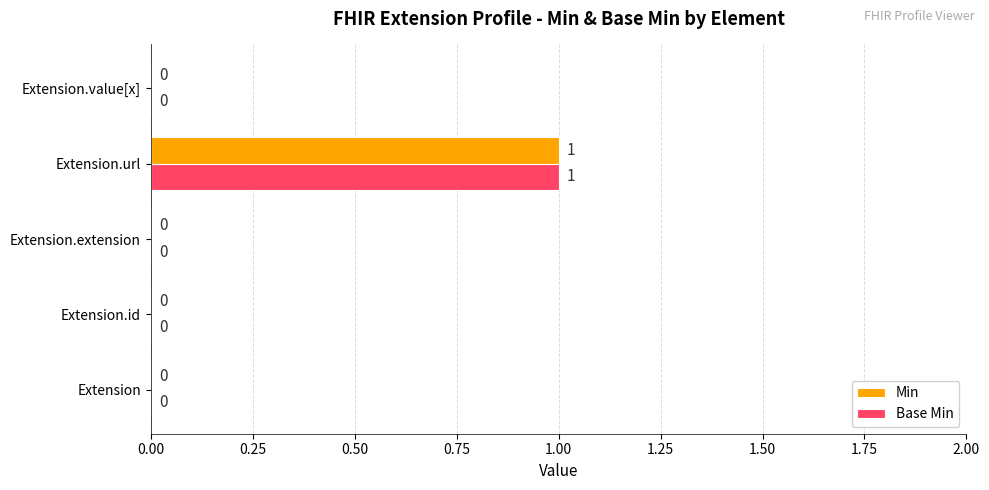

How many Min values are between 0 and 1?

5